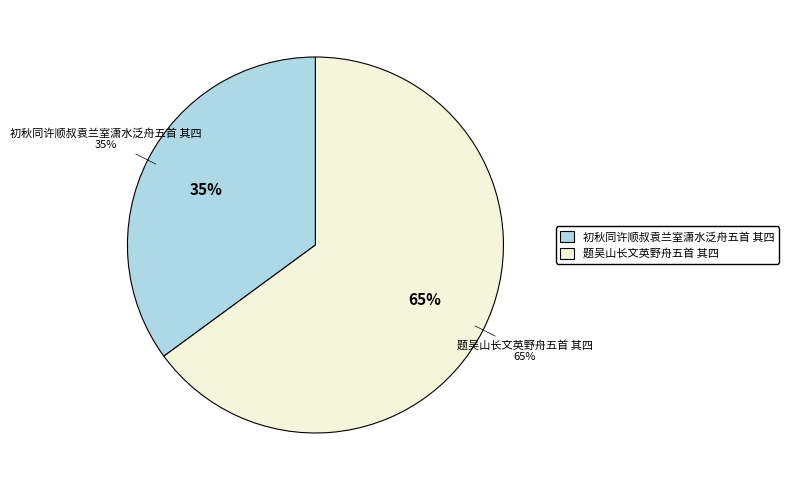

Which category has the smallest portion of the pie?

初秋同许顺叔袁兰室潇水泛舟五首 其四